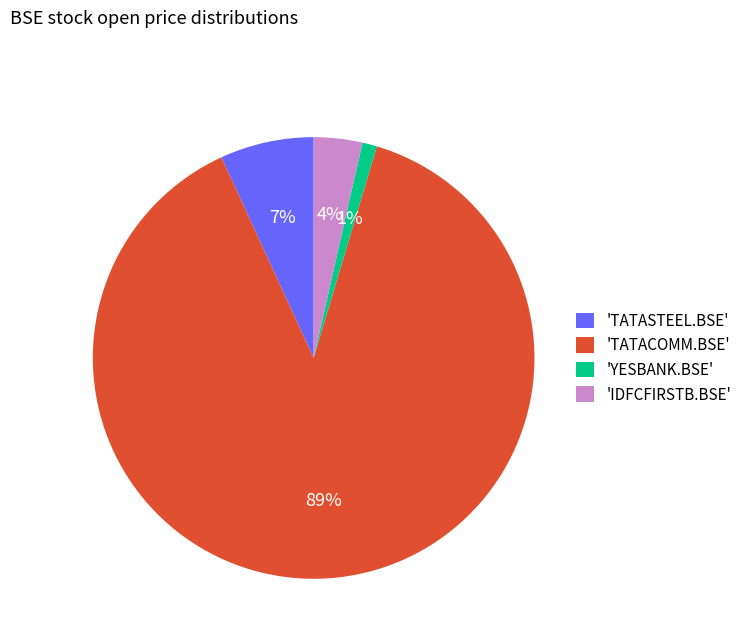

Between 'TATASTEEL.BSE' and 'IDFCFIRSTB.BSE', which is larger?

'TATASTEEL.BSE'